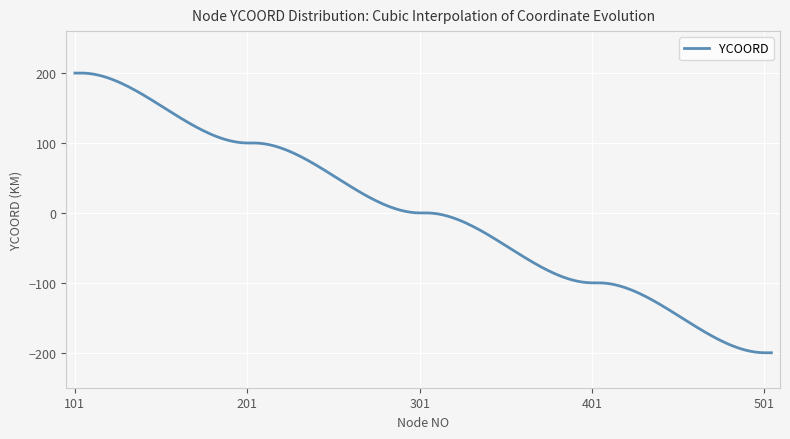

What is the greatest value displayed?

200.0